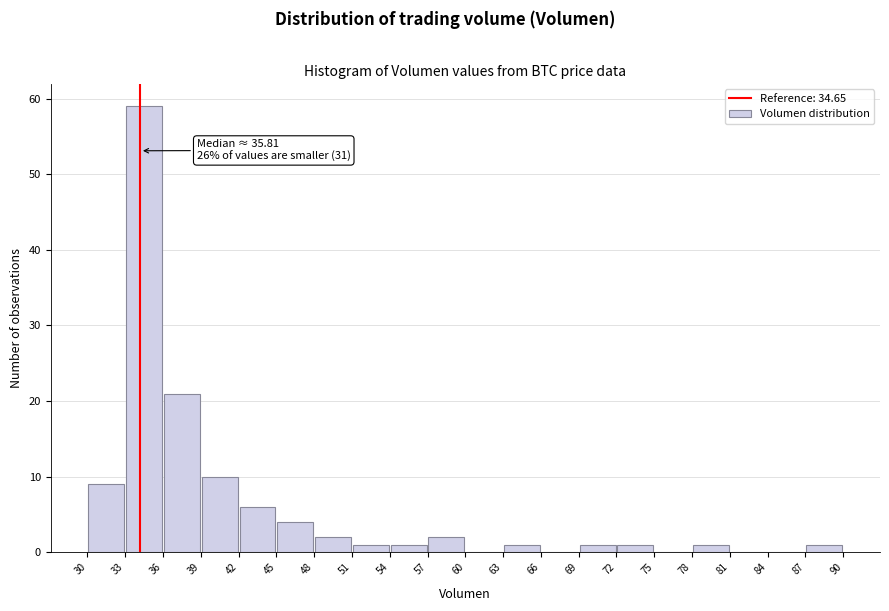

Which range on the x-axis has the tallest bar?

33 to 36